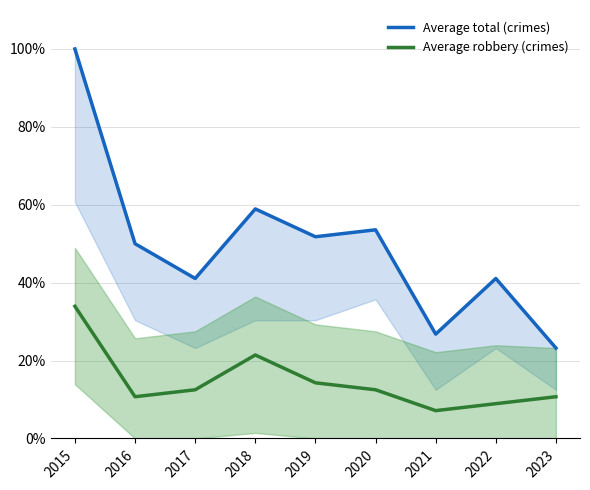

The value of Average total (crimes) at 2017 is 41.1. True or false?

True